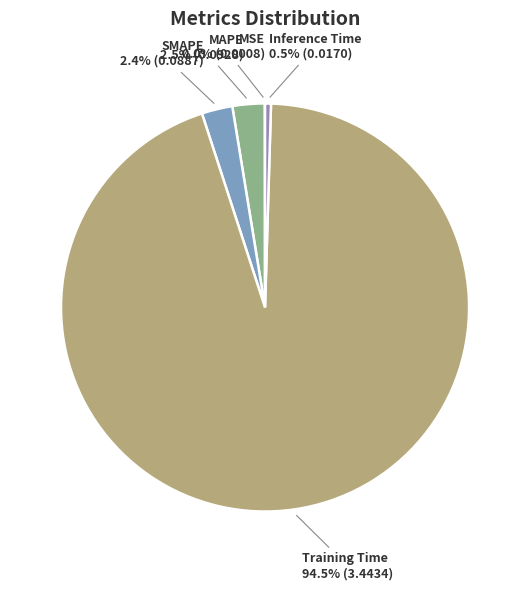

What percentage is NOT represented by MAPE?

97.5%